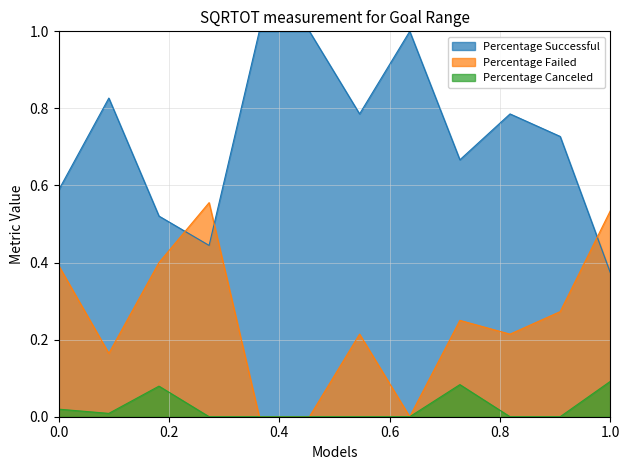

What is the greatest value displayed?

1.0